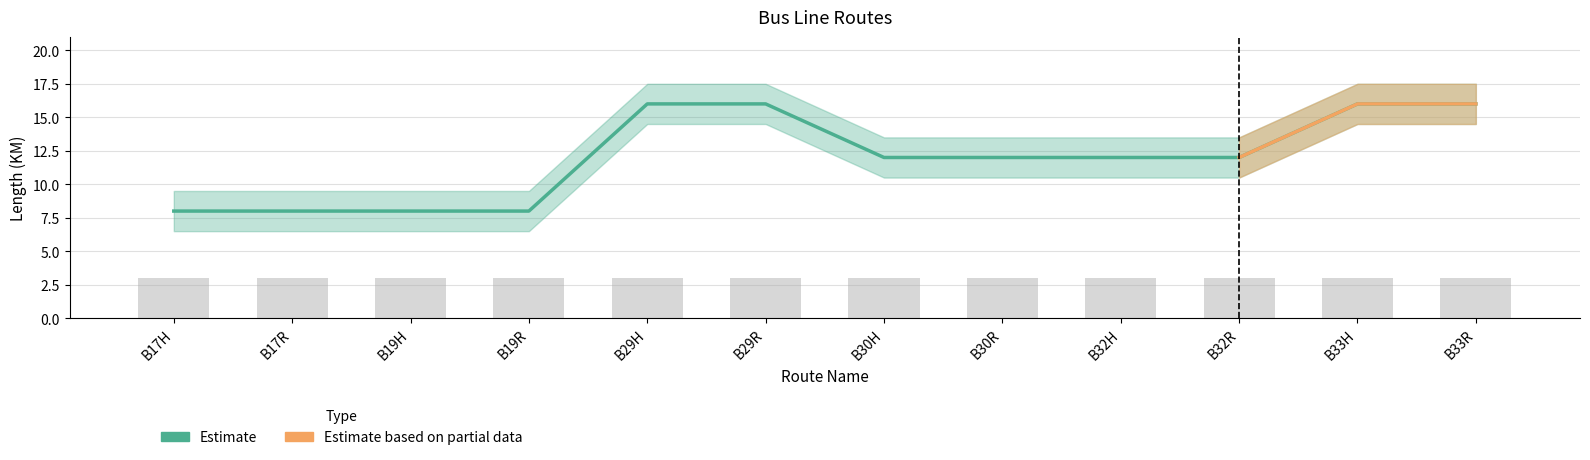

What is the smallest value displayed?

8